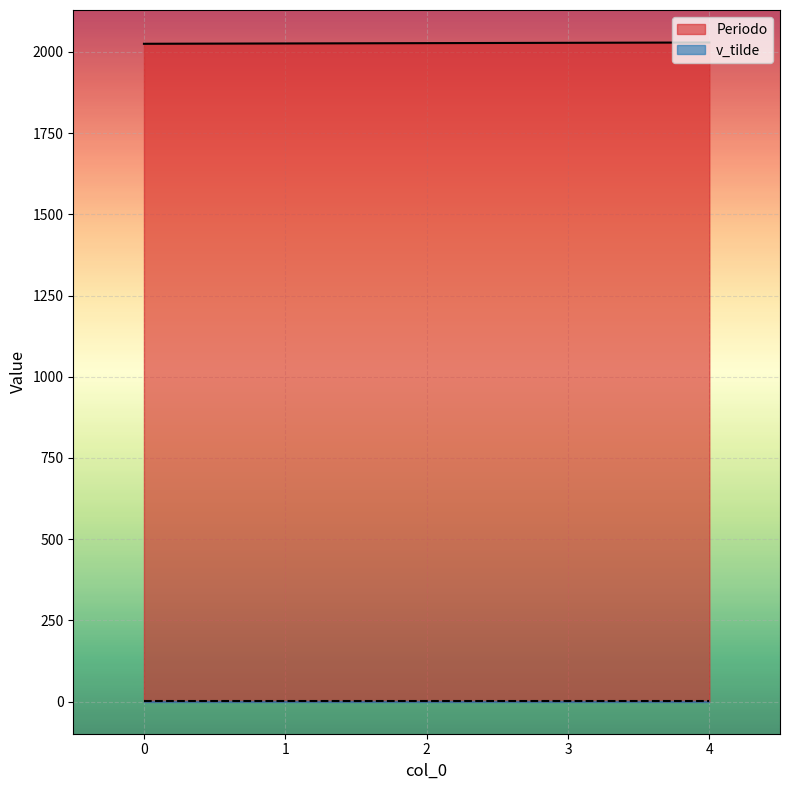

Count the values in the range 2026 to 2028.

3